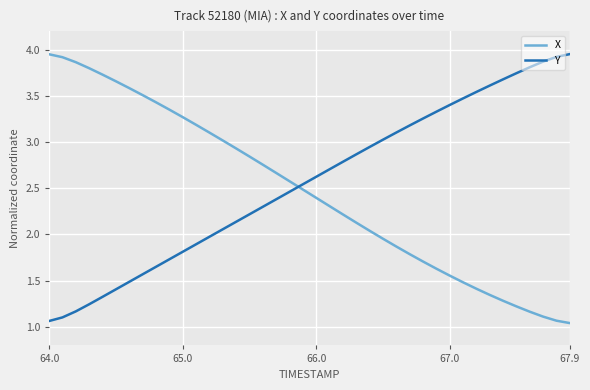

How many intersections are there between X and Y?

1